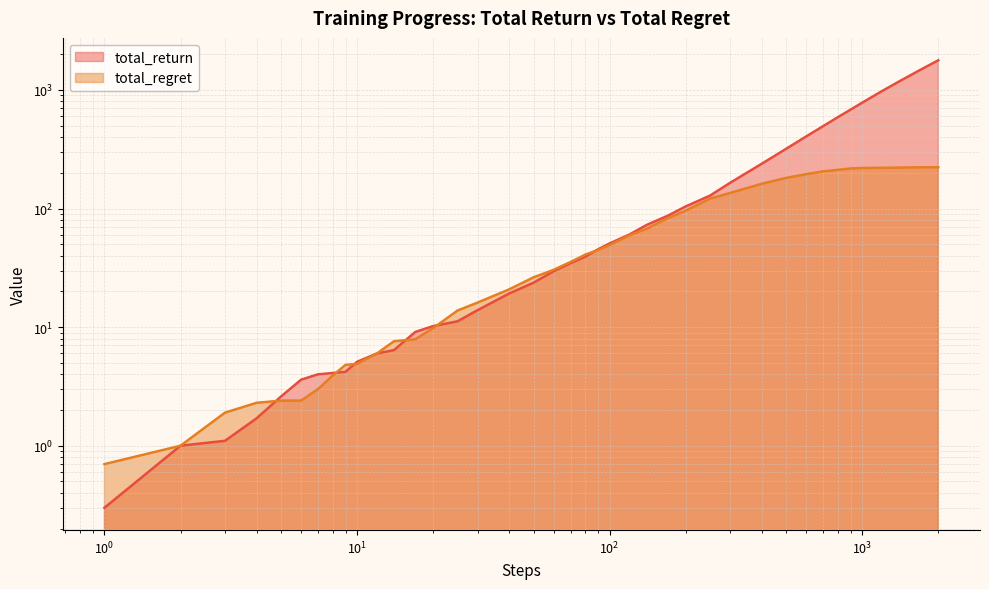

Which series has the widest spread of values?

total_return